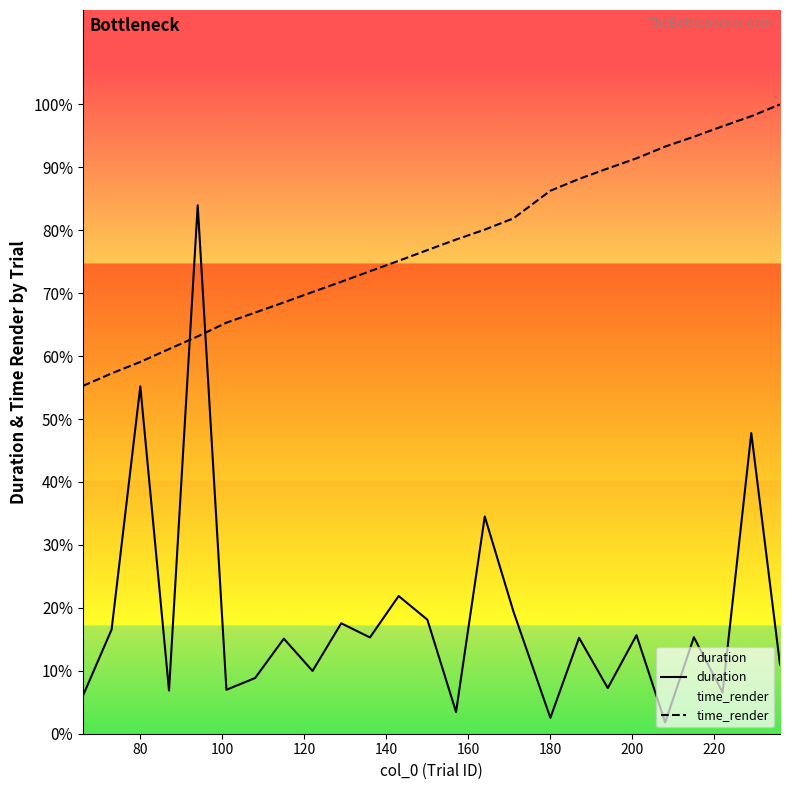

The time_render series shows 342.2 at 10. True or false?

False